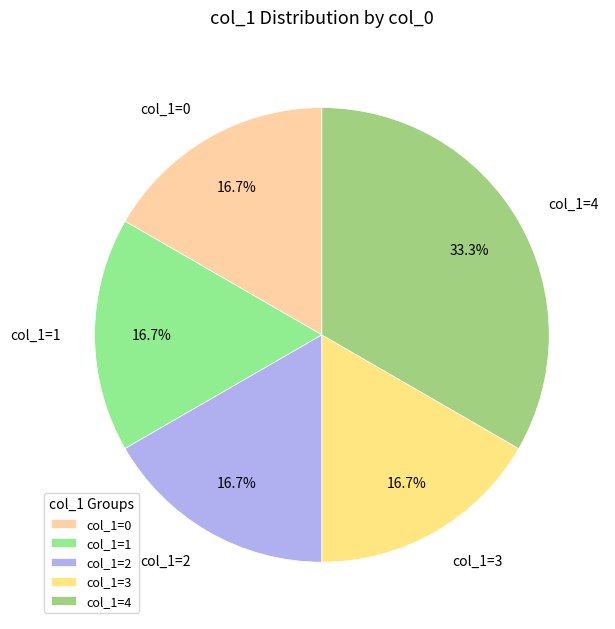

How many slices are in this pie chart?

5